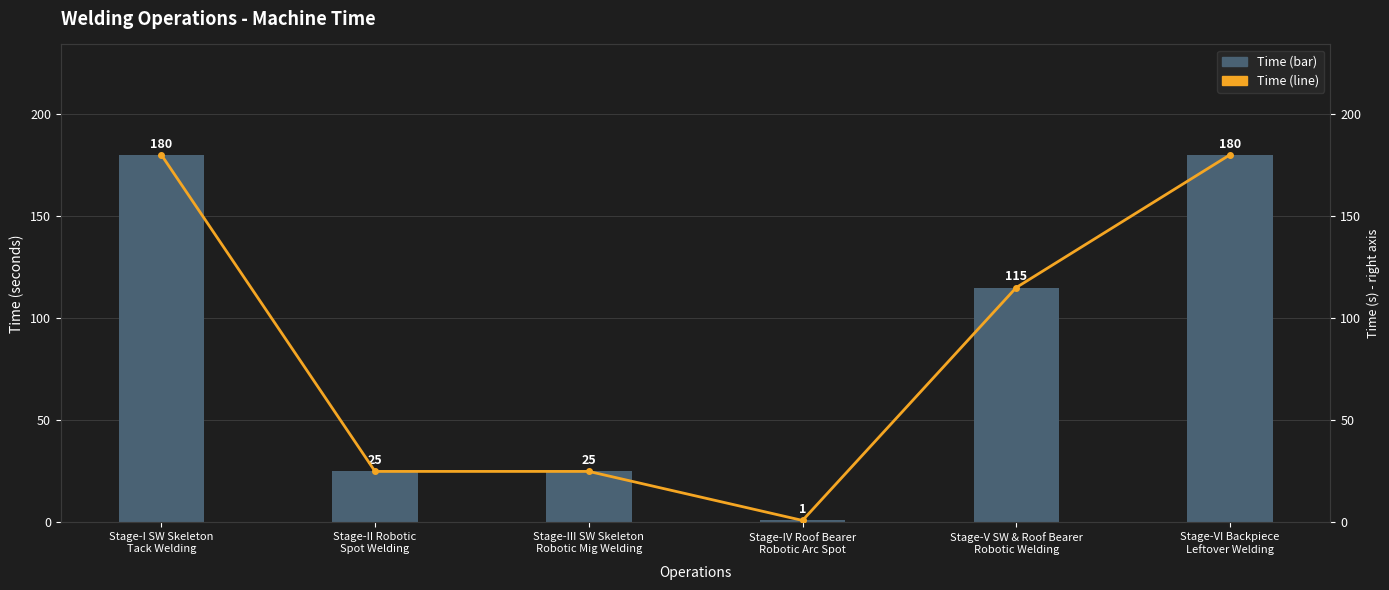

The value of Time at Stage-I SW Skeleton
Tack Welding is 119. True or false?

False